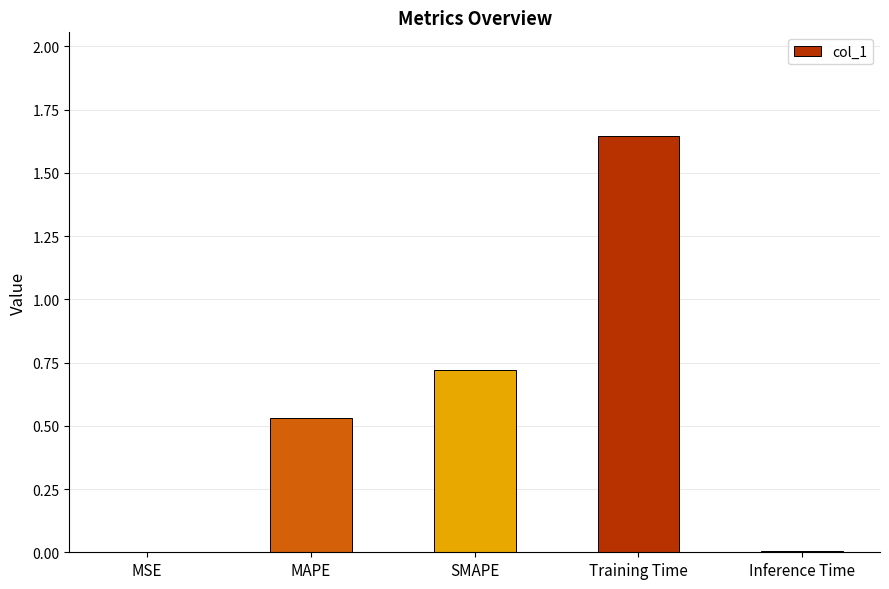

What is the change in value from MAPE to SMAPE?

+0.2